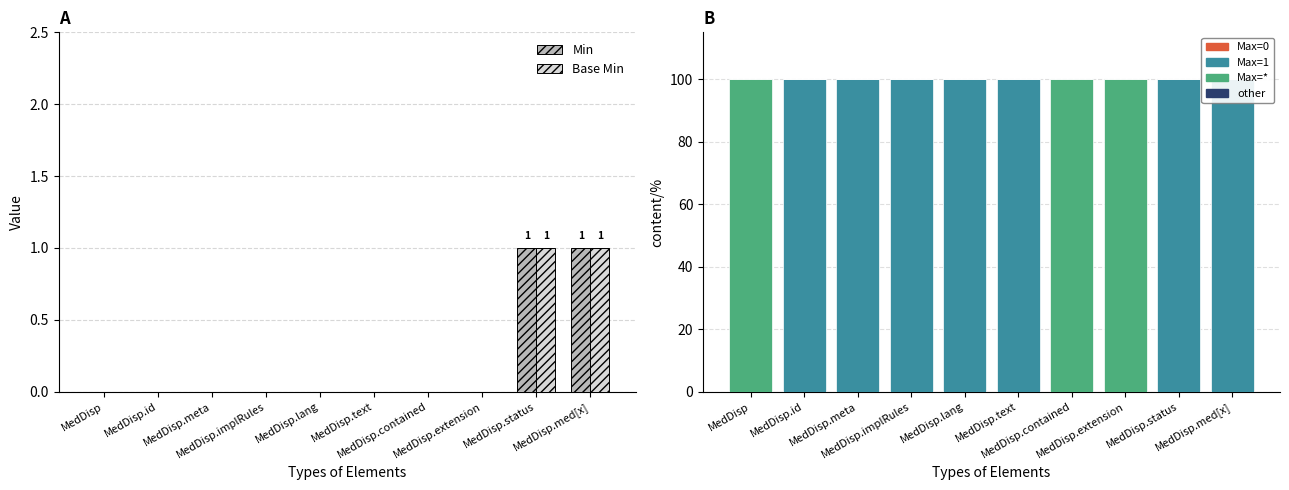

Is the value of Base Min at MedDisp.id greater than the value of Max=* at MedDisp?

No